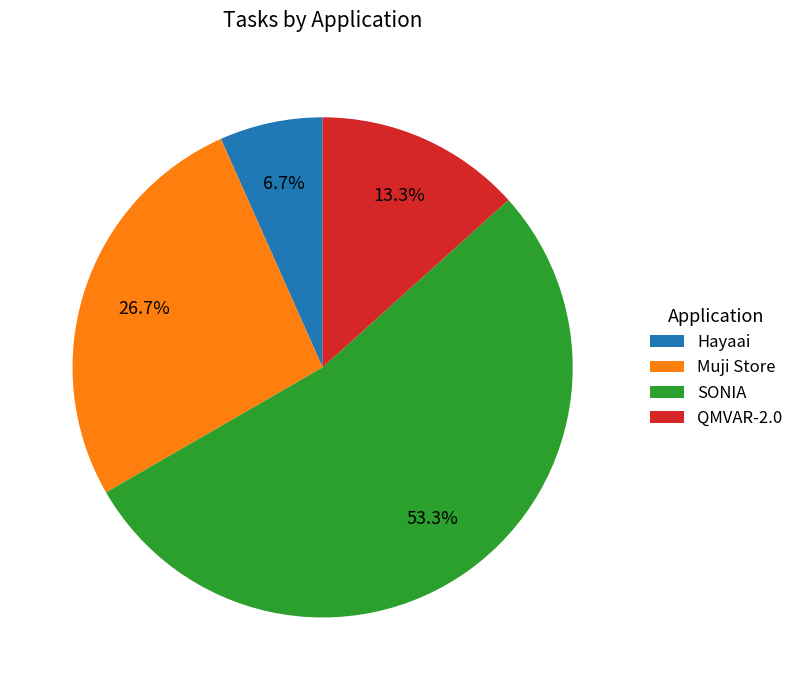

Is the sum of QMVAR-2.0 and Hayaai greater than half?

No